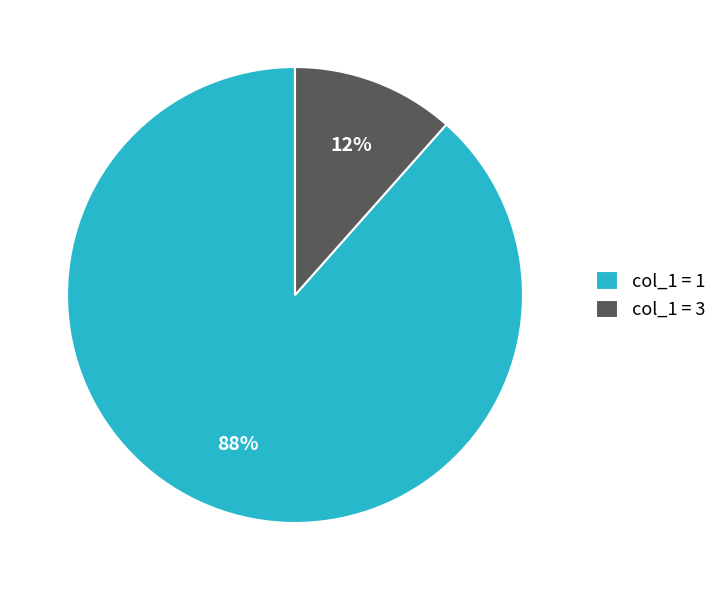

Between col_1 = 1 and col_1 = 3, which is larger?

col_1 = 1